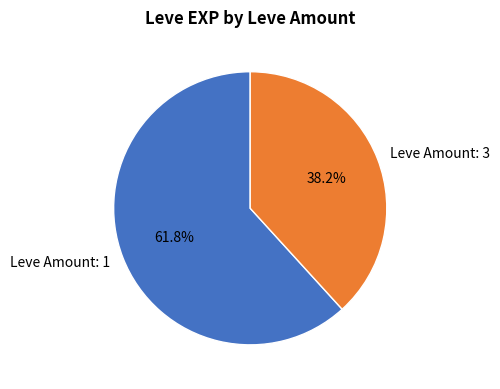

Approximately how many times larger is the value at Leve Amount: 3 compared to Leve Amount: 1?

0.6